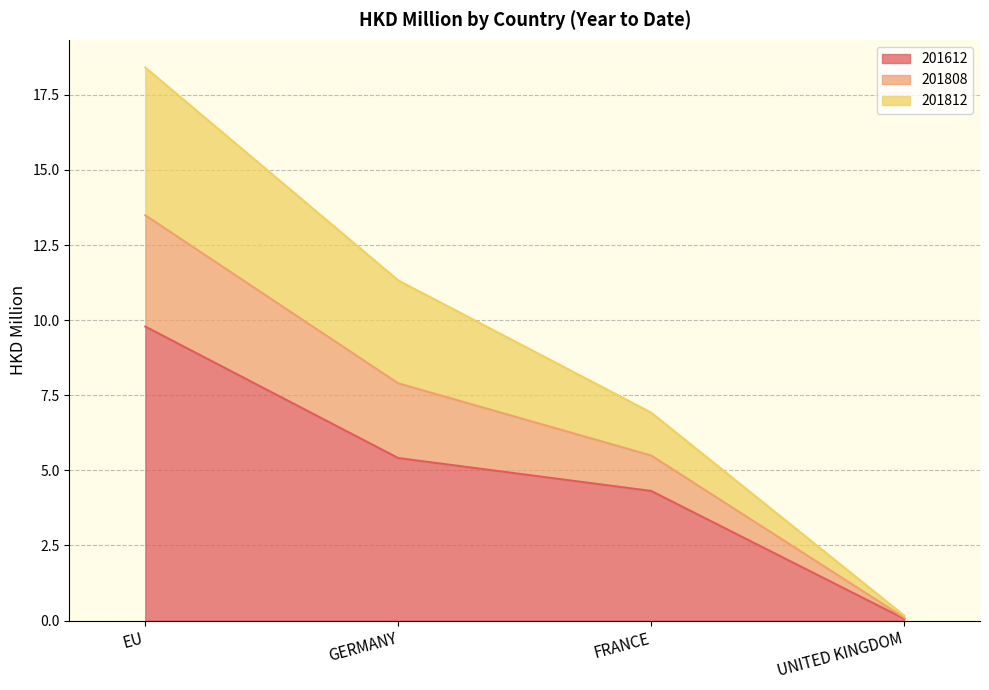

What is the label of the 3rd point from the left?

FRANCE